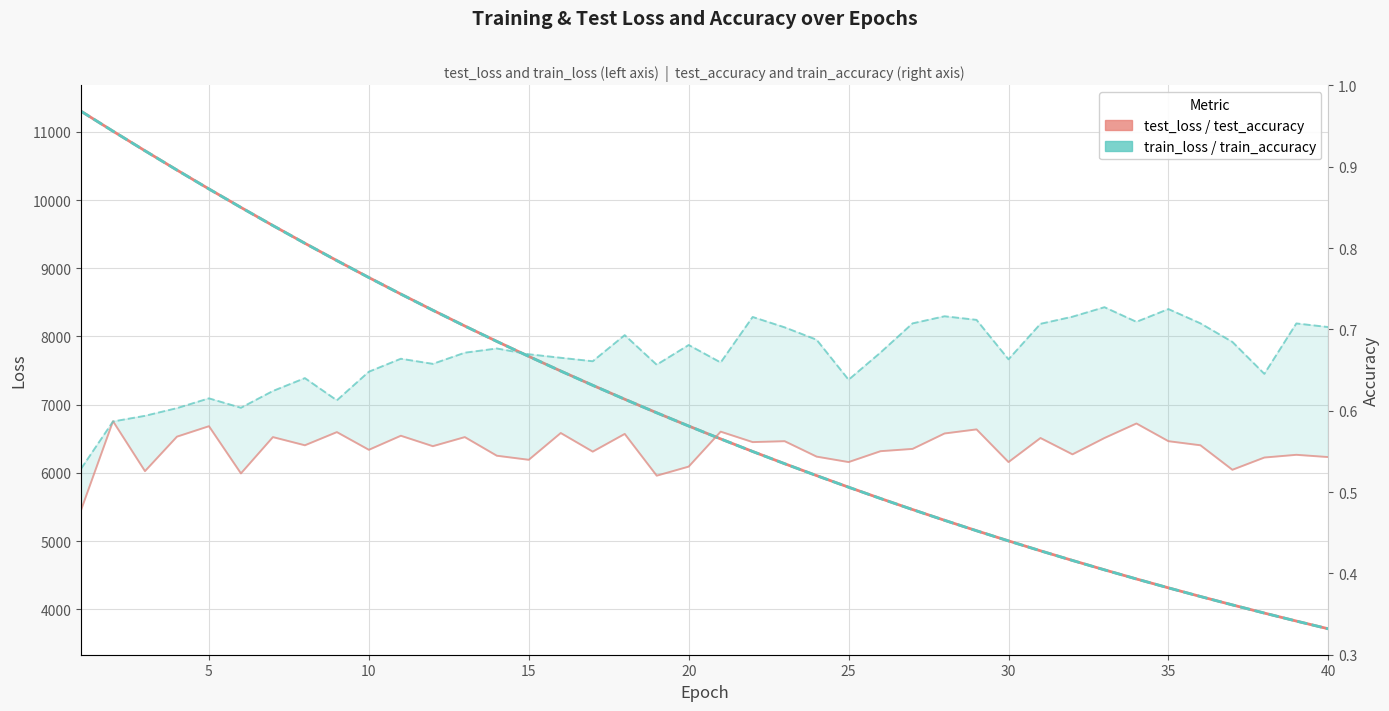

True or false: train_loss has a value of 13954.5 at 40.

False